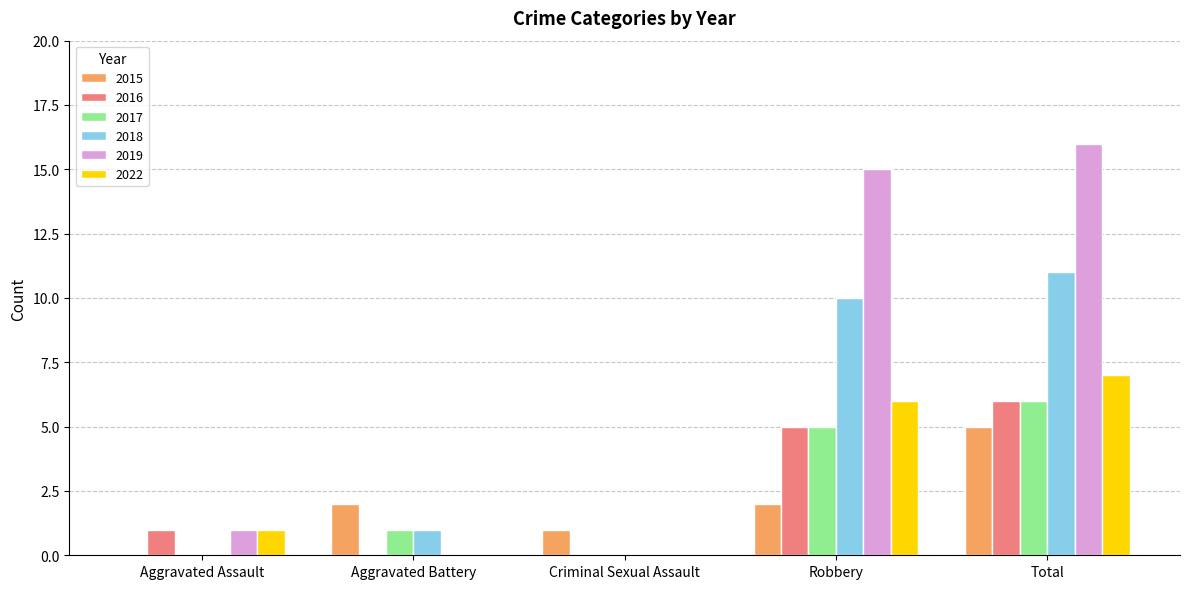

What is the spread (max minus min) of values at Aggravated Assault?

1